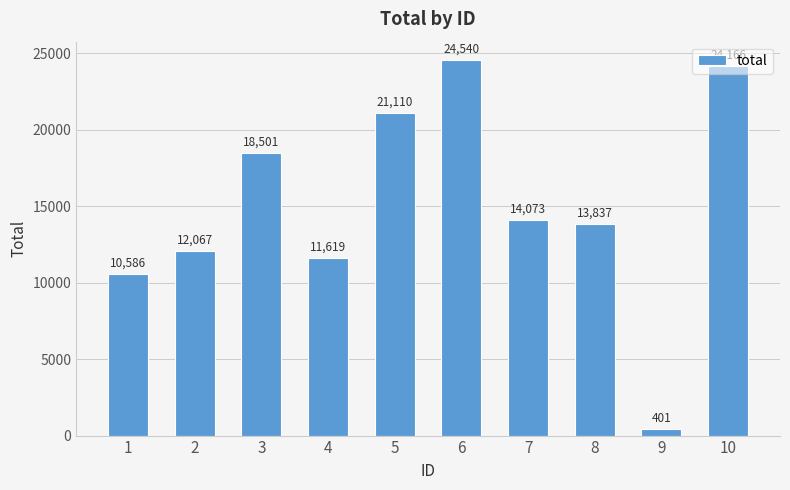

Count the number of categories in the chart.

10